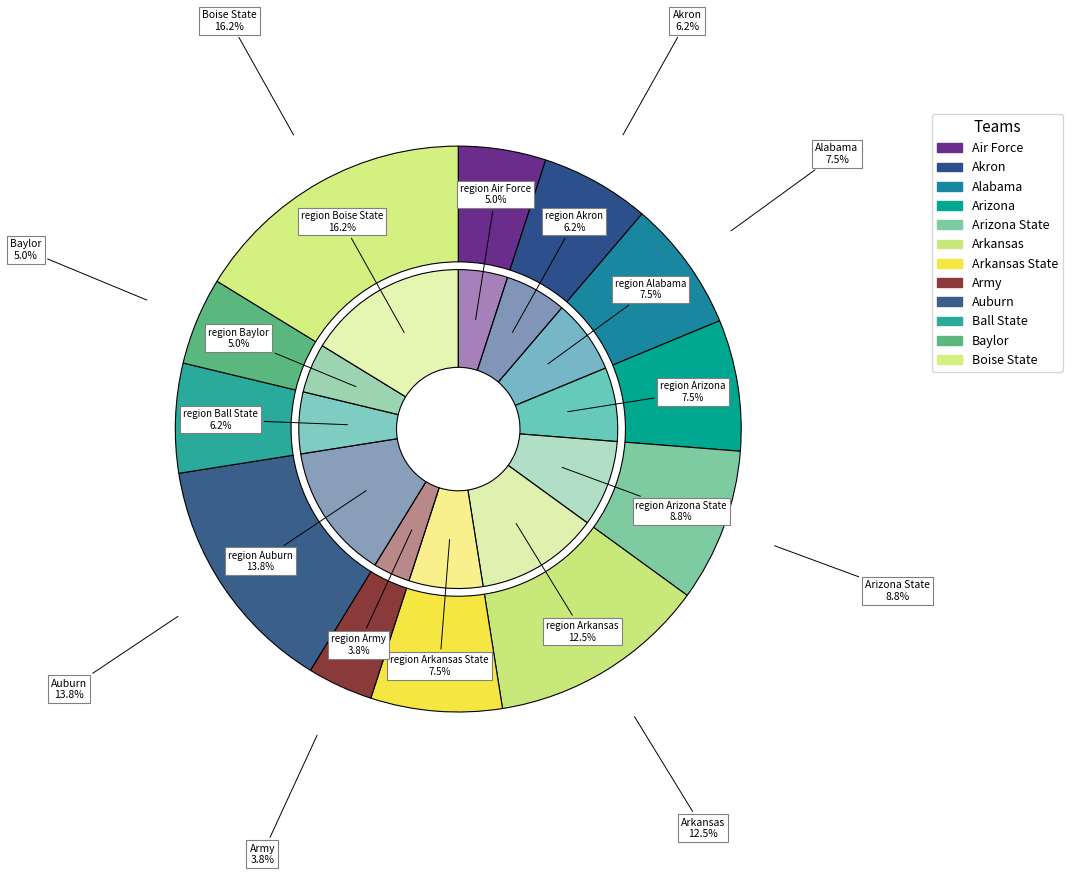

To the nearest percent, what is the difference between the largest and smallest slice percentages?

12%